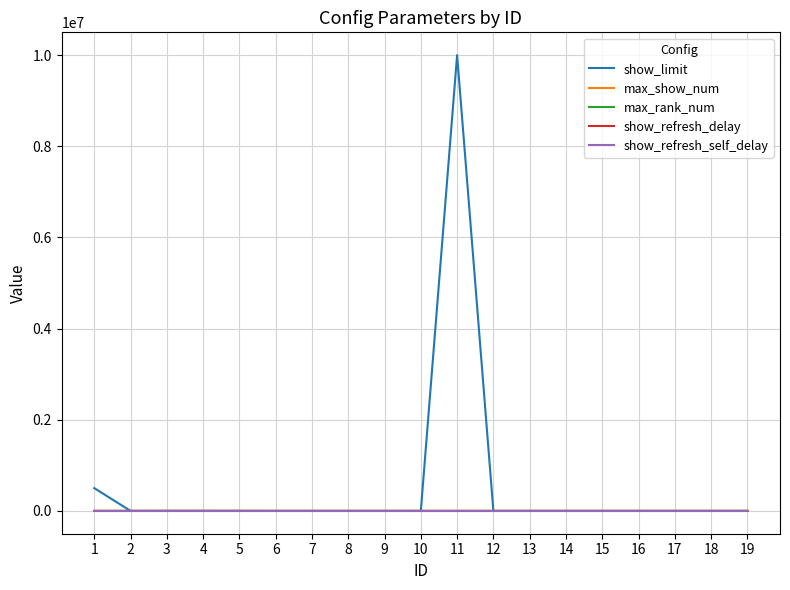

Which series has the widest spread of values?

show_limit